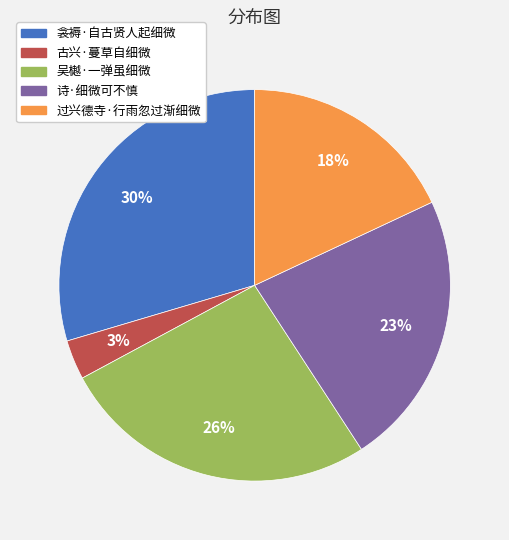

What percentage is the 吴樾·一弹虽细微 slice, to the nearest percent?

26%